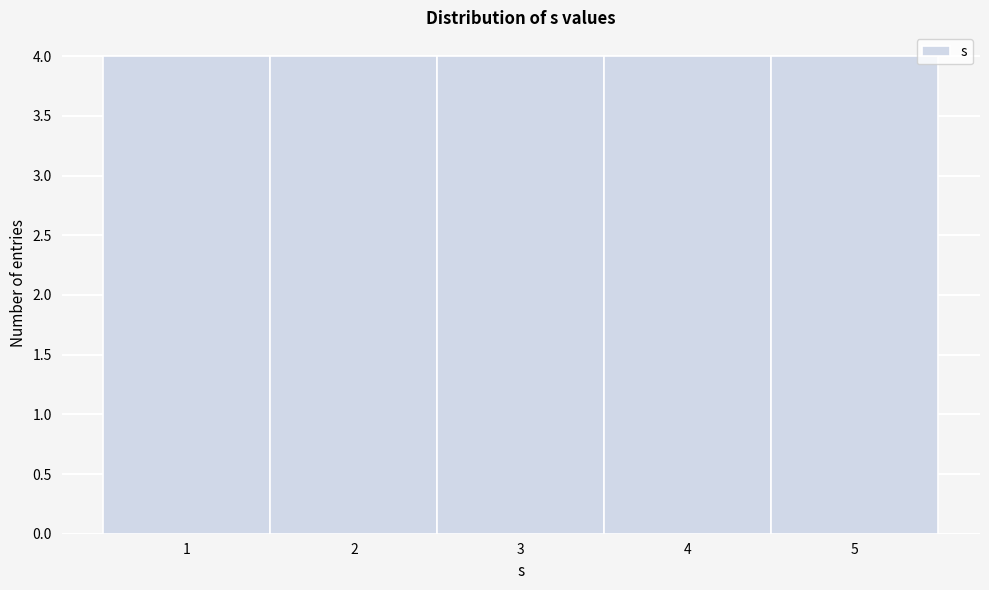

Reading left to right, transcribe this chart: for each bar, give the range it covers on the x-axis and its height. The values are not printed on the chart, so give them approximately, as read against the axis.

0.5 to 1.5: 4
1.5 to 2.5: 4
2.5 to 3.5: 4
3.5 to 4.5: 4
4.5 to 5.5: 4